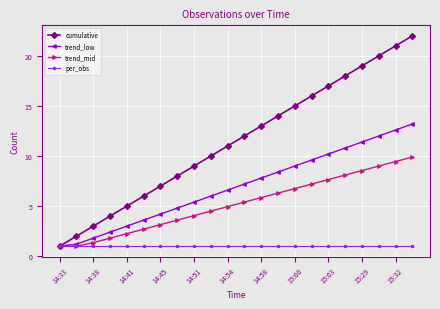

Which series has the widest spread of values?

cumulative